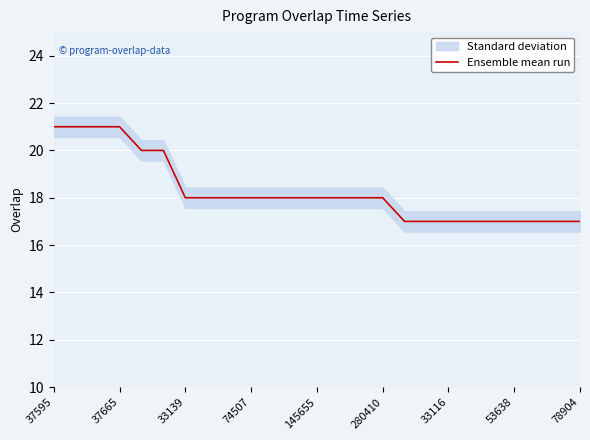

What is the minimum value for Ensemble mean run?

17